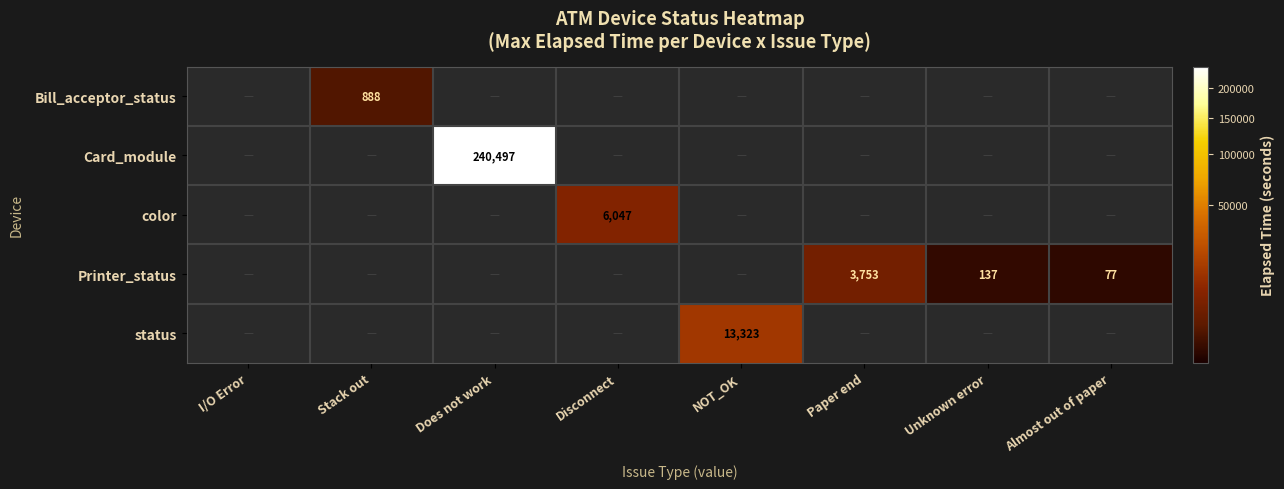

Which has a higher value, Stack out or Disconnect?

Disconnect